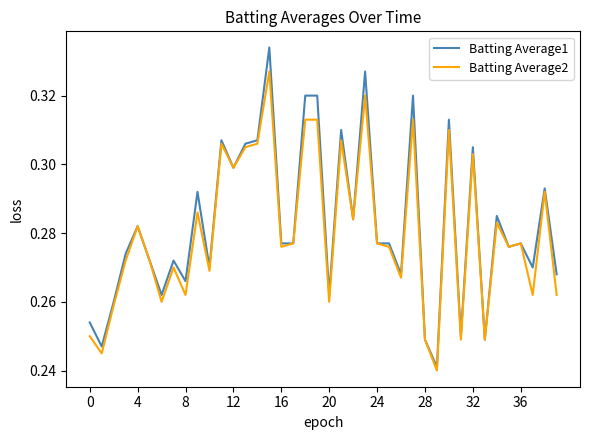

Rank the series by their maximum value, from highest to lowest.

Batting Average1, Batting Average2